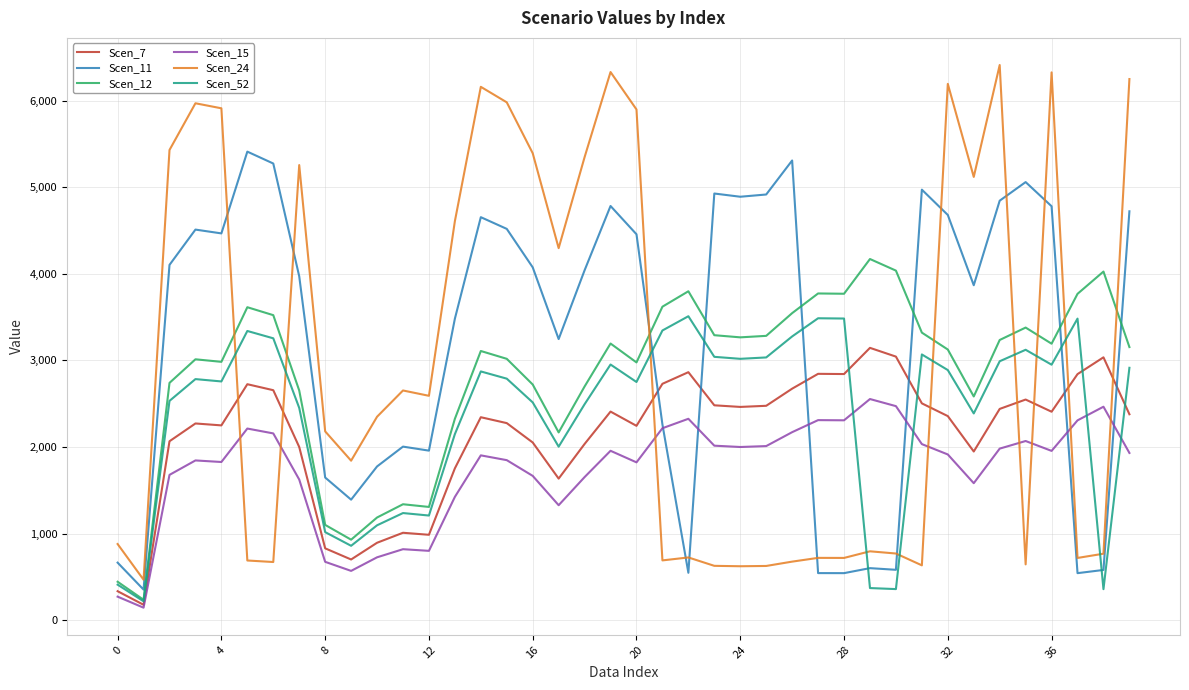

Which series has the largest range (max minus min)?

Scen_24